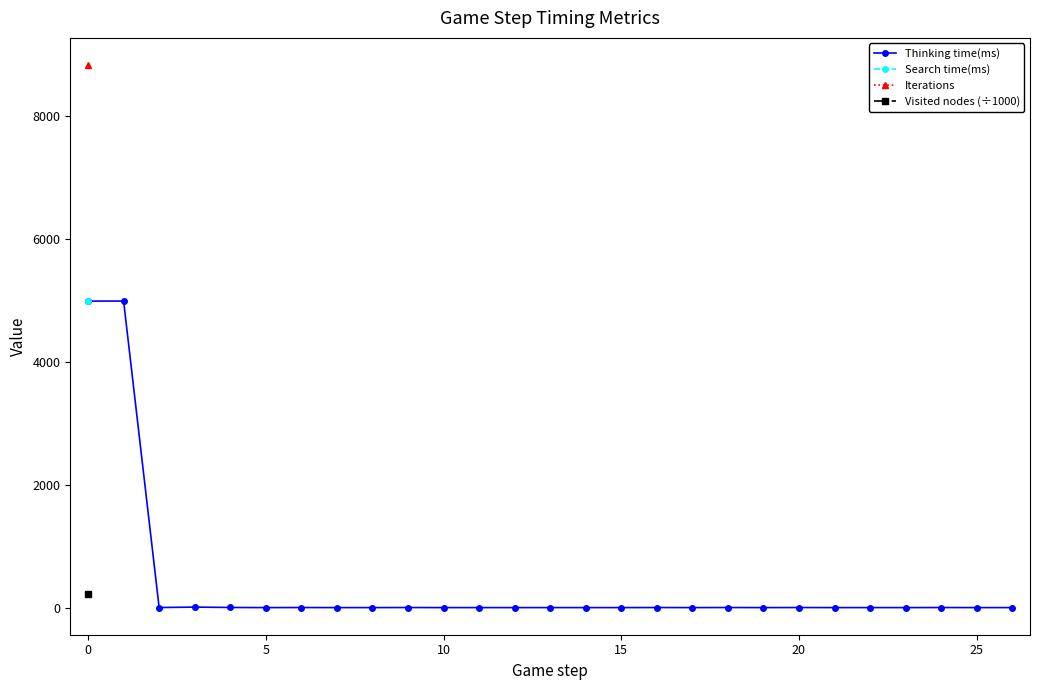

At how many categories does at least one series exceed 7636?

1